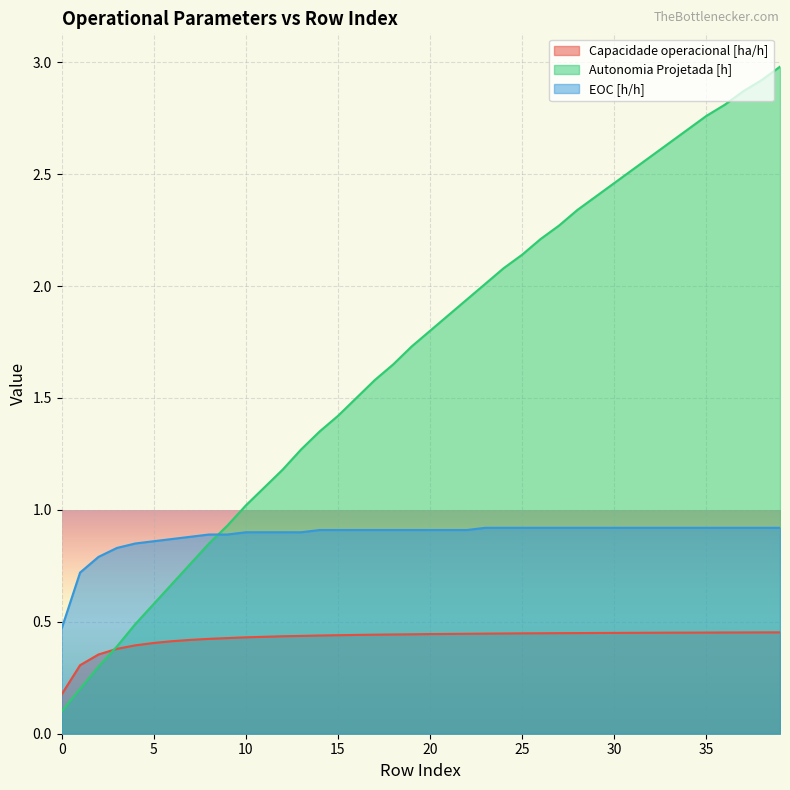

Which series has the largest range (max minus min)?

Autonomia Projetada [h]